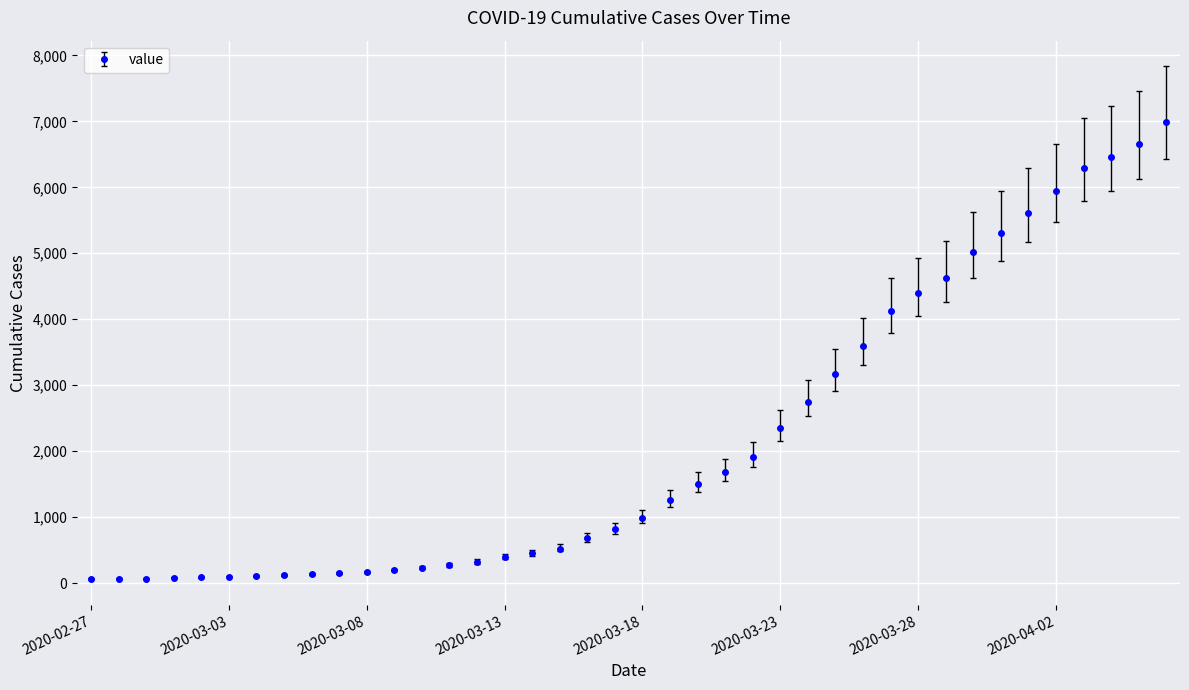

What is the maximum value shown in the chart?

6995